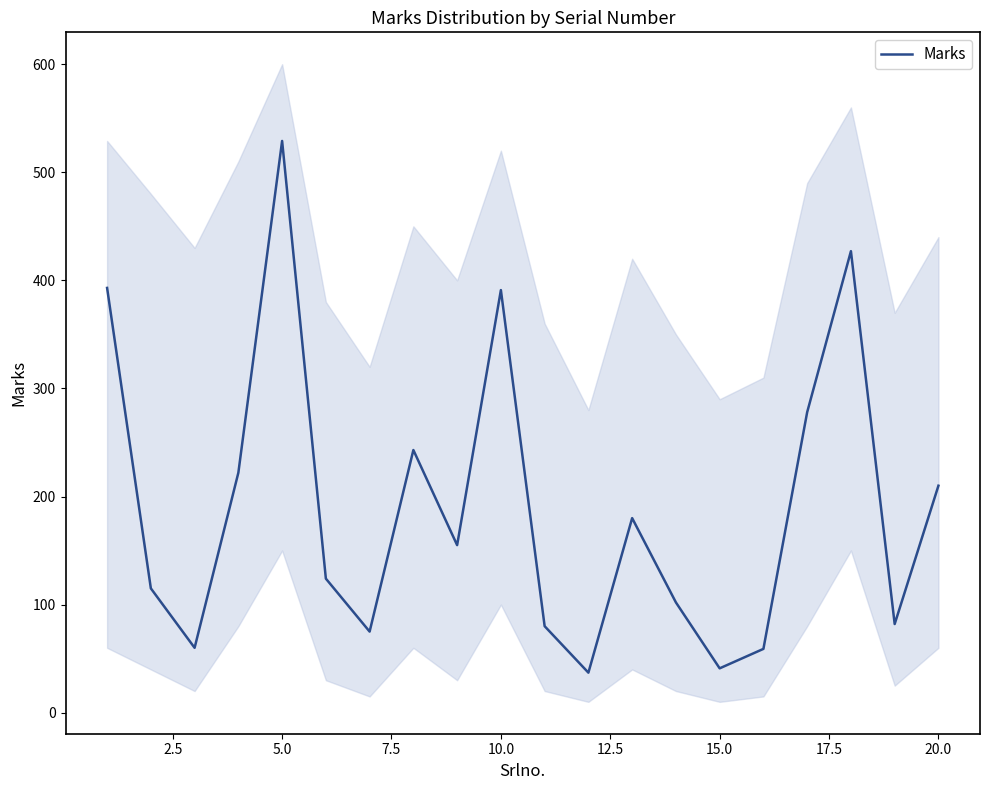

What is the maximum value for Marks?

529